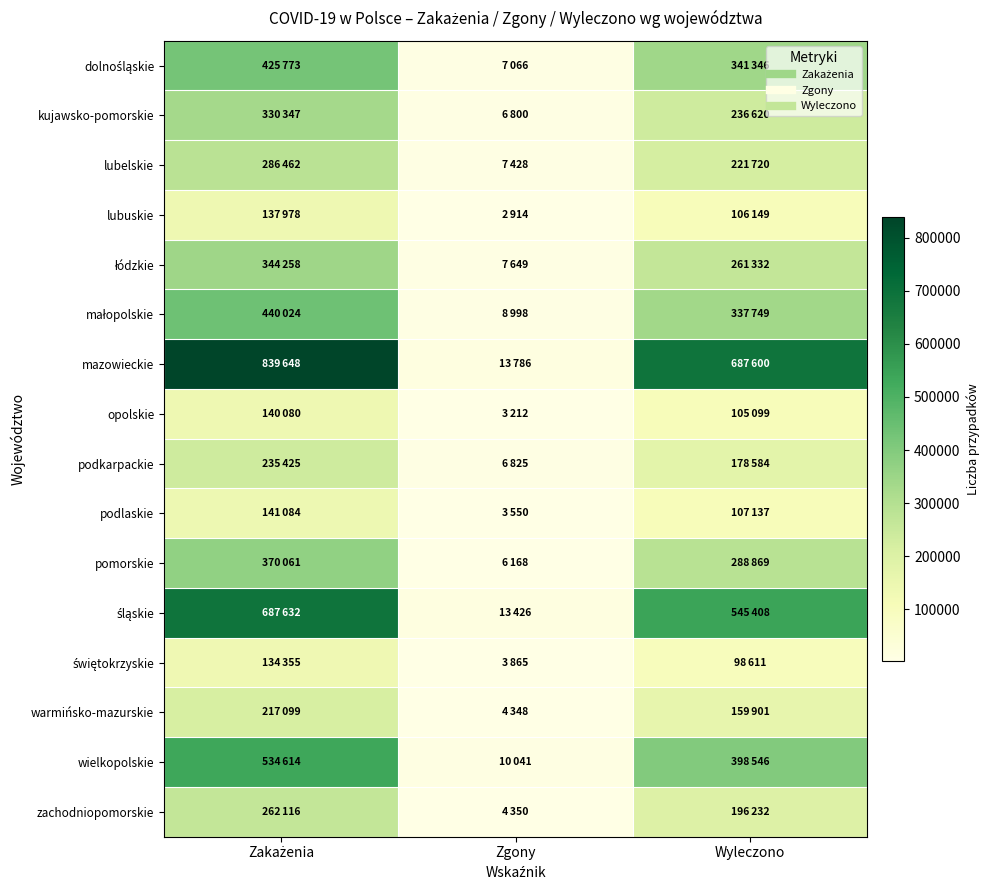

Which has a higher value, Zakażenia or Zgony?

Zakażenia